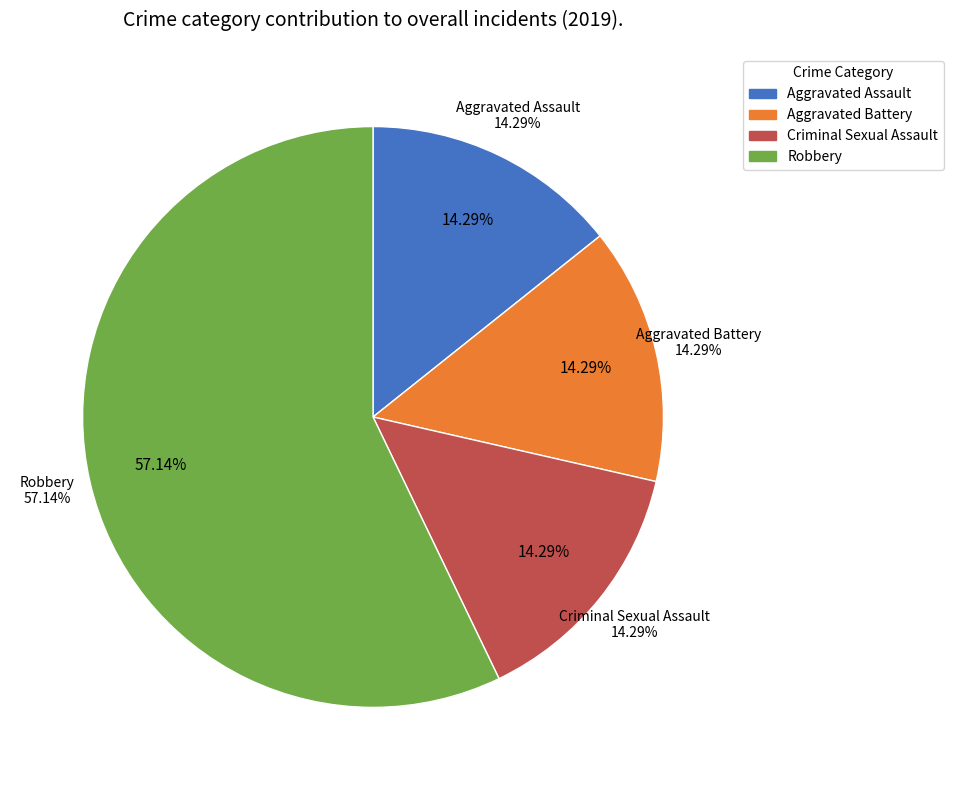

To the nearest percent, what percentage of the pie is Robbery?

57%